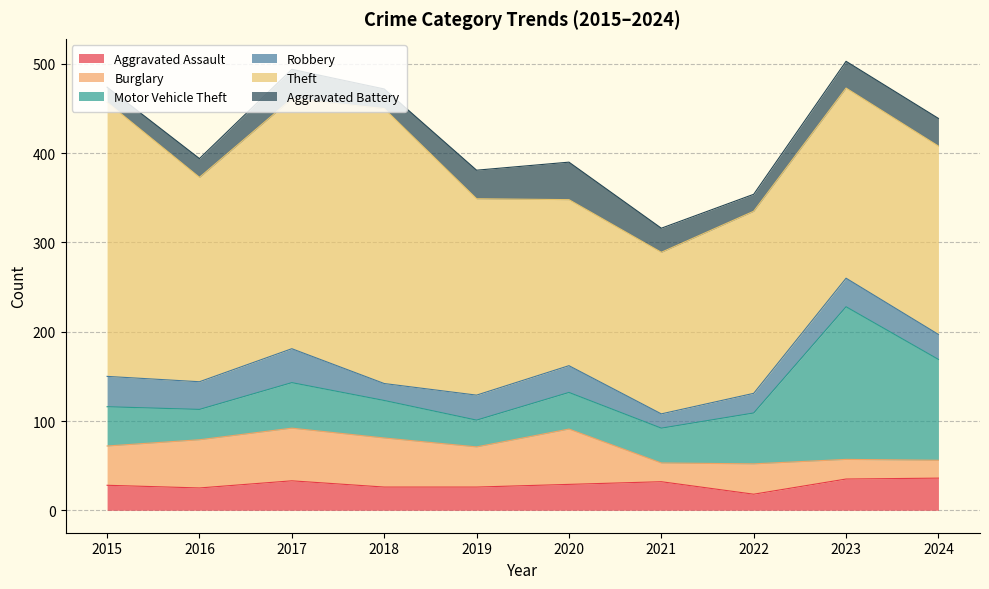

At how many categories does at least one series exceed 148?

10